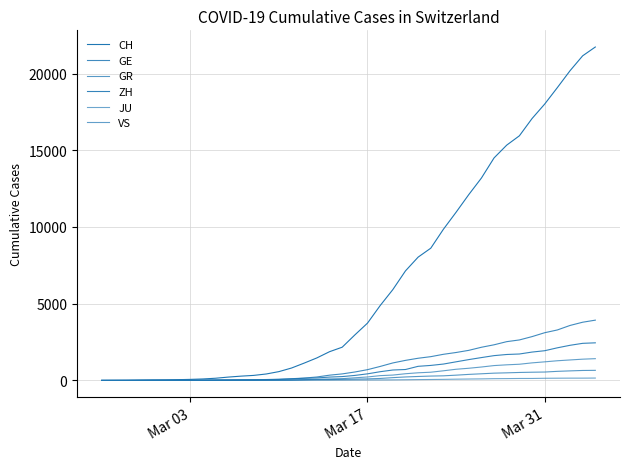

List the series in order of their peak value, highest first.

CH, GE, ZH, VS, GR, JU